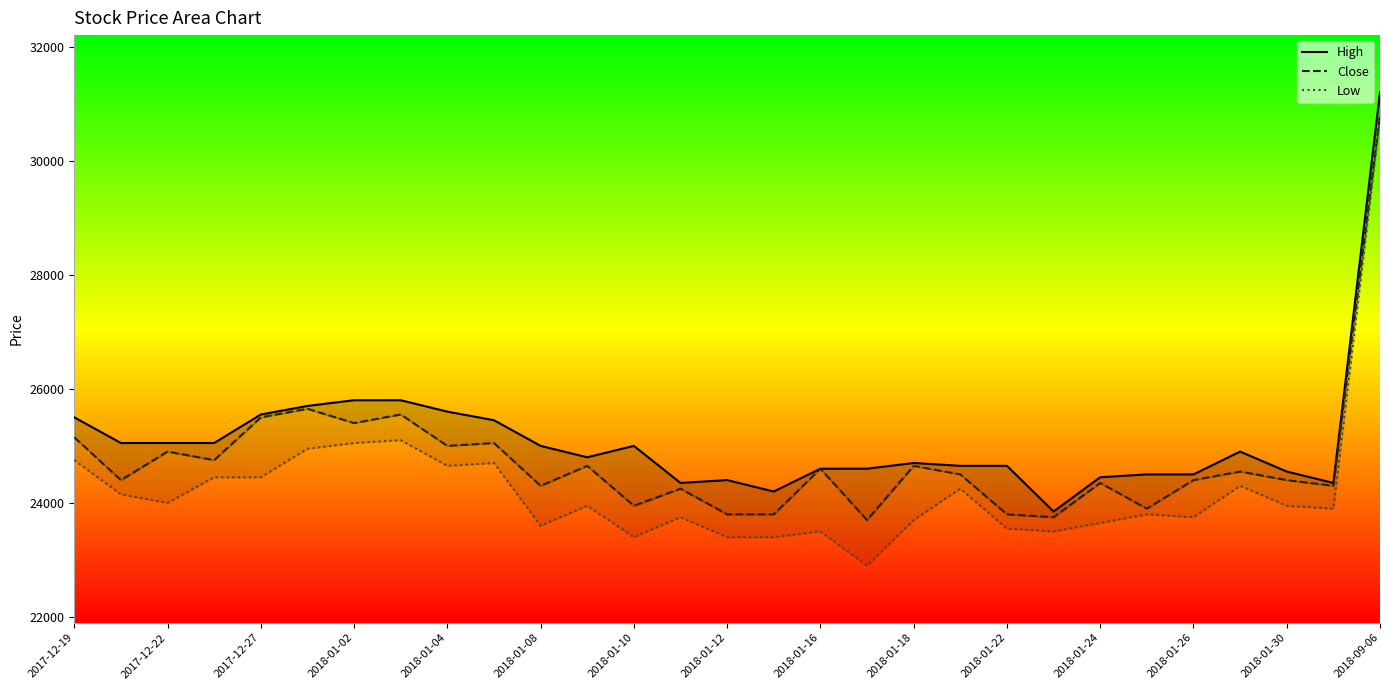

How many series are shown in this chart?

3